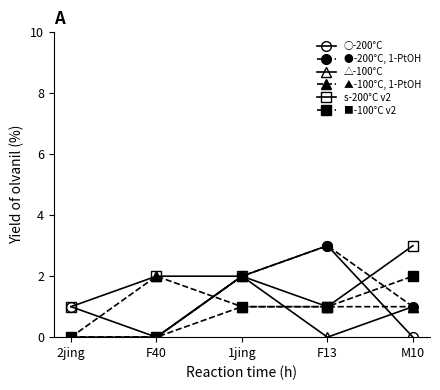

What is the sum of all △-100°C values?

3